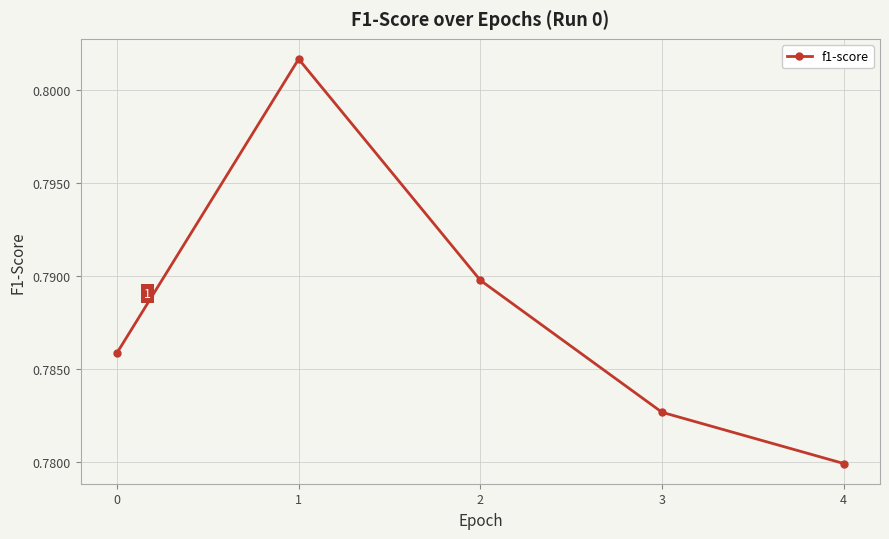

Is it true that the value at 4 is 0.5?

False